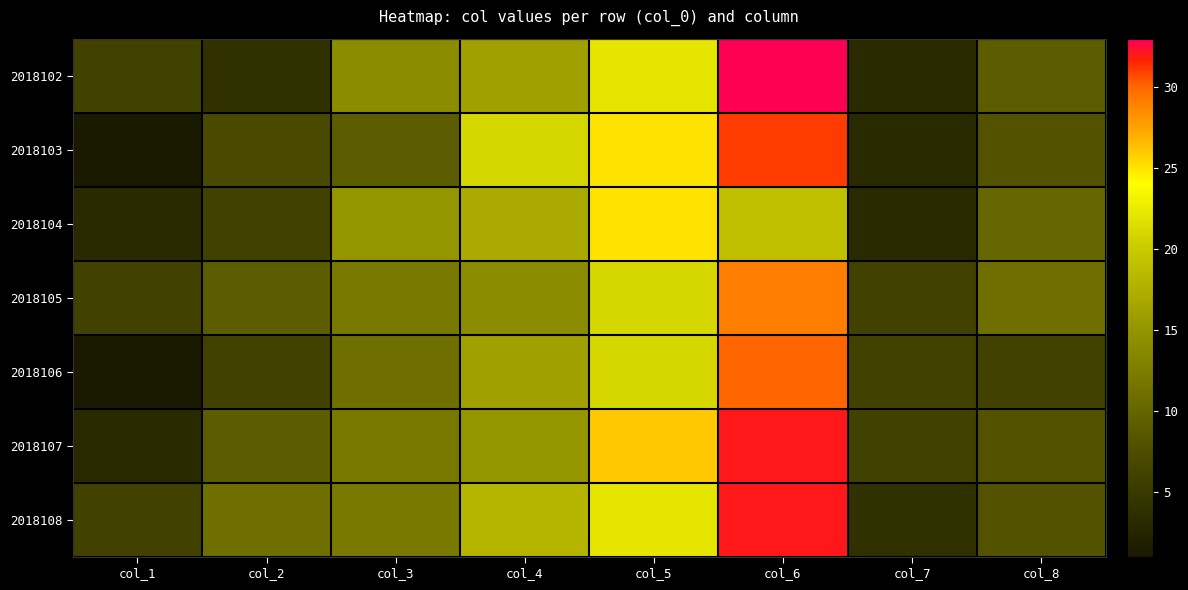

Which category has the highest value across all series?

col_6